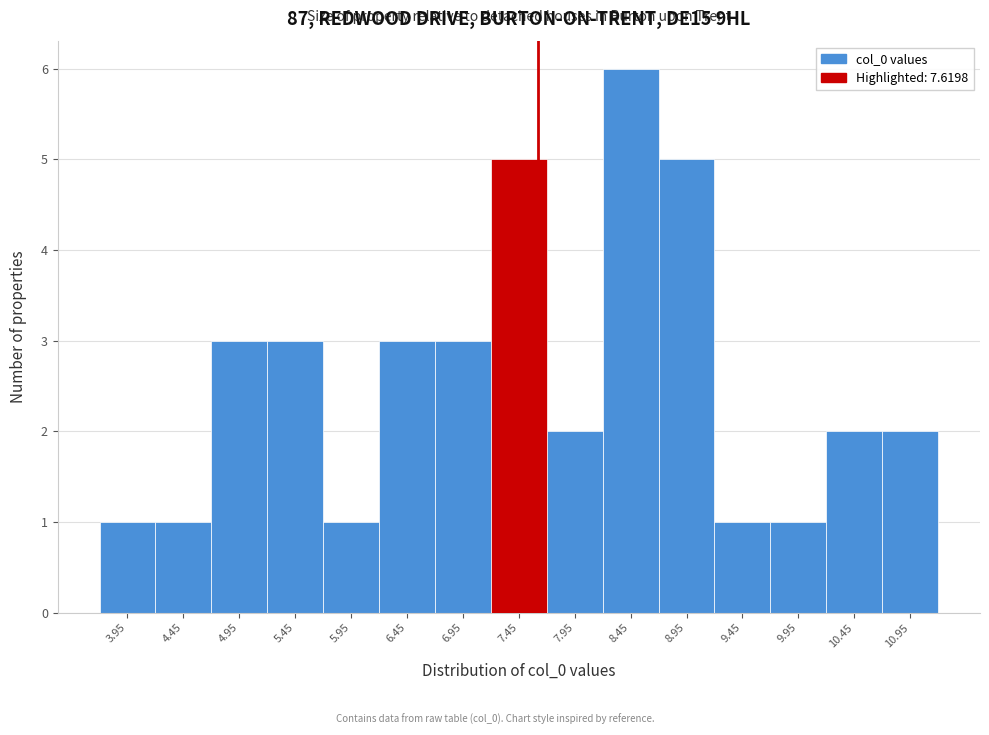

Reading left to right, transcribe this chart: for each bar, give the range it covers on the x-axis and its height. Neither the bar edges nor the heights are printed on the chart, so give them approximately, as read against the axes.

3.7 to 4.2: 1
4.2 to 4.7: 1
4.7 to 5.2: 3
5.2 to 5.7: 3
5.7 to 6.2: 1
6.2 to 6.7: 3
6.7 to 7.2: 3
7.2 to 7.7: 5
7.7 to 8.2: 2
8.2 to 8.7: 6
8.7 to 9.2: 5
9.2 to 9.7: 1
9.7 to 10.2: 1
10.2 to 10.7: 2
10.7 to 11.2: 2